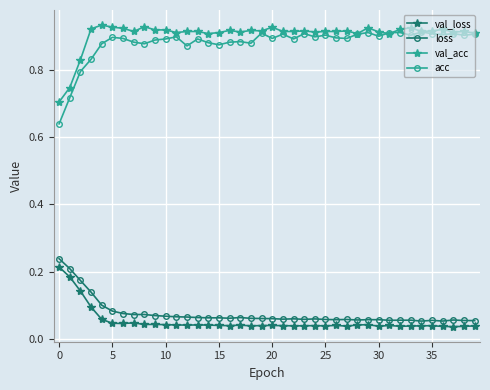

Which series has the largest range (max minus min)?

acc